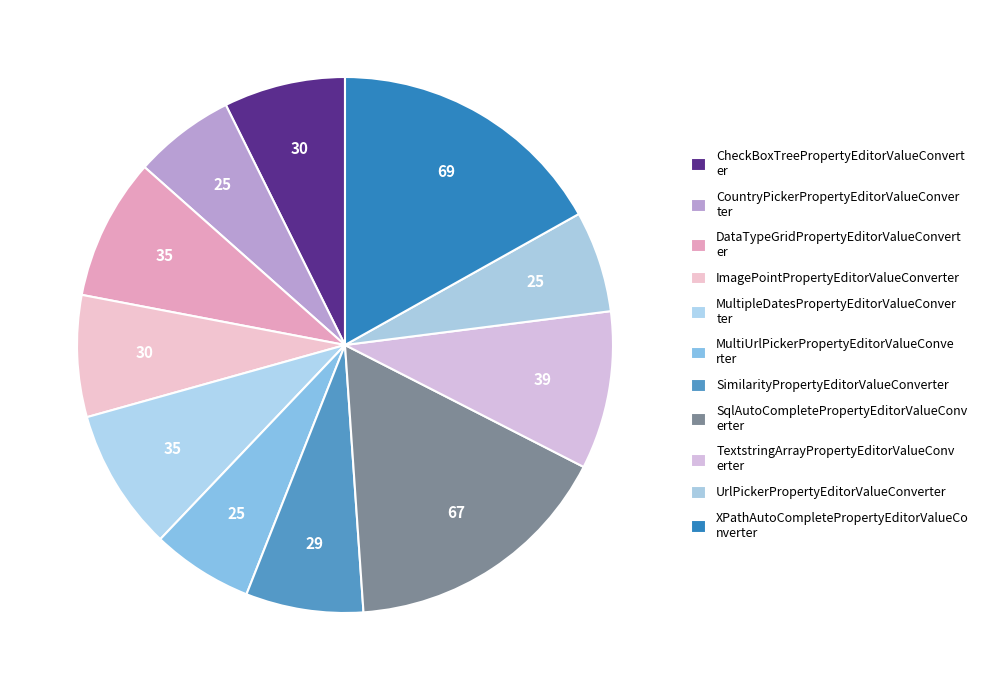

What is the smallest slice in the pie chart?

CountryPickerPropertyEditorValueConverter